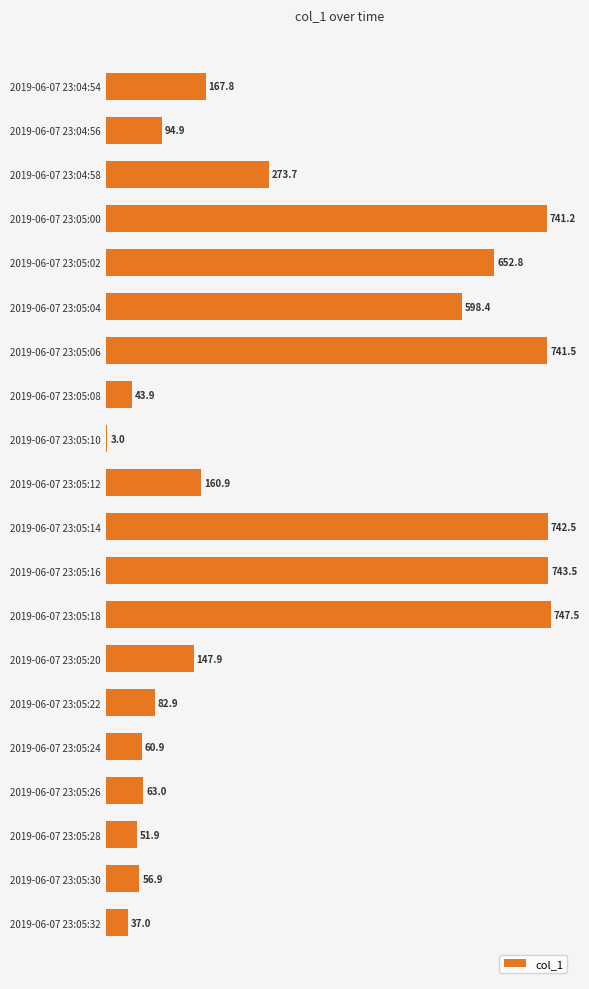

What is the maximum value shown in the chart?

747.5